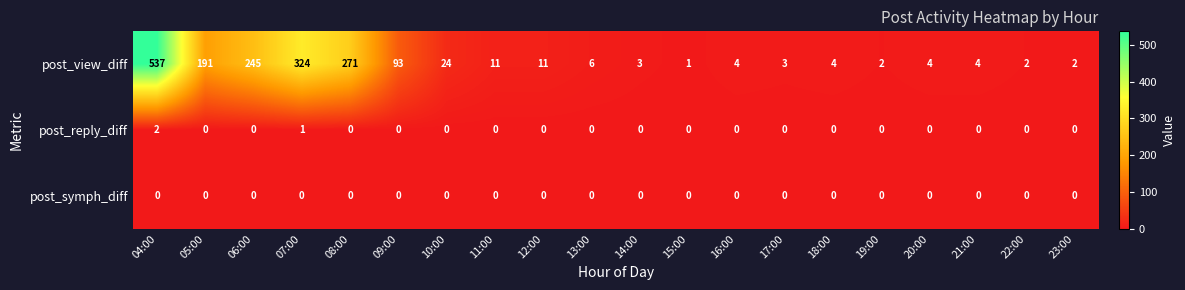

Rank the series by their maximum value, from lowest to highest.

post_symph_diff, post_reply_diff, post_view_diff